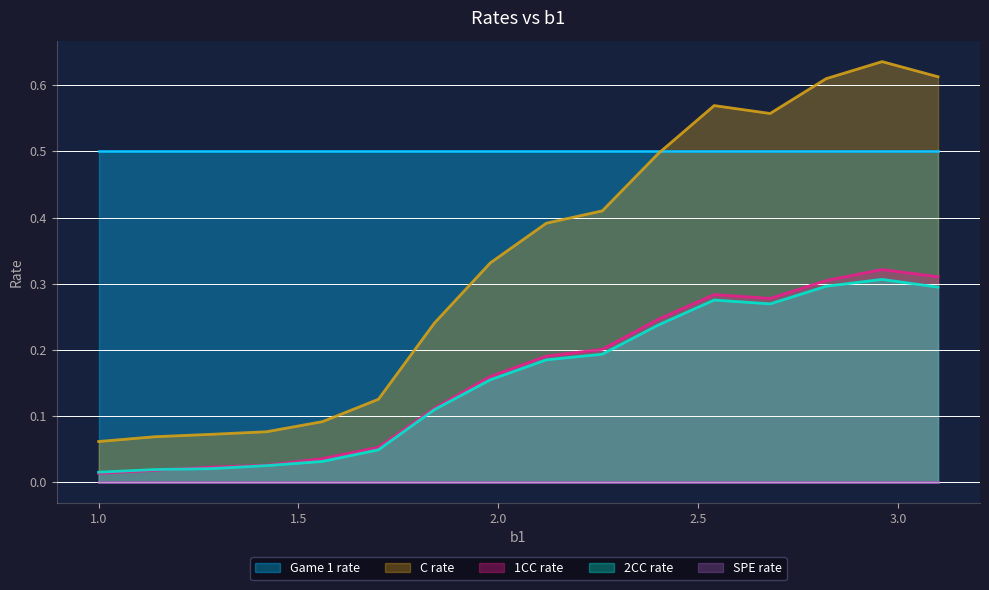

Which series has the widest spread of values?

C rate